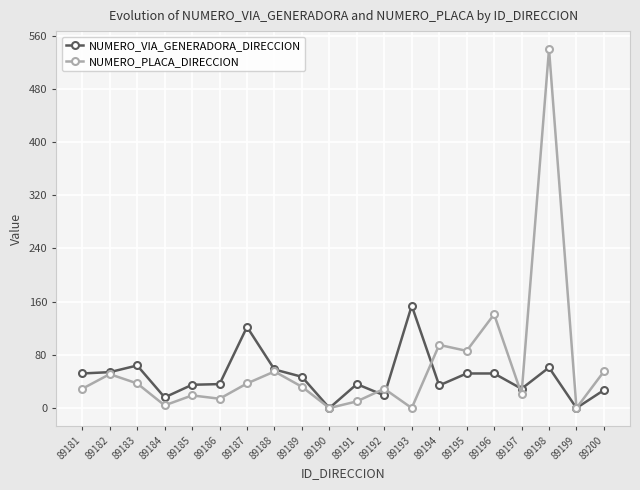

What are all the series names shown in the legend?

NUMERO_VIA_GENERADORA_DIRECCION, NUMERO_PLACA_DIRECCION